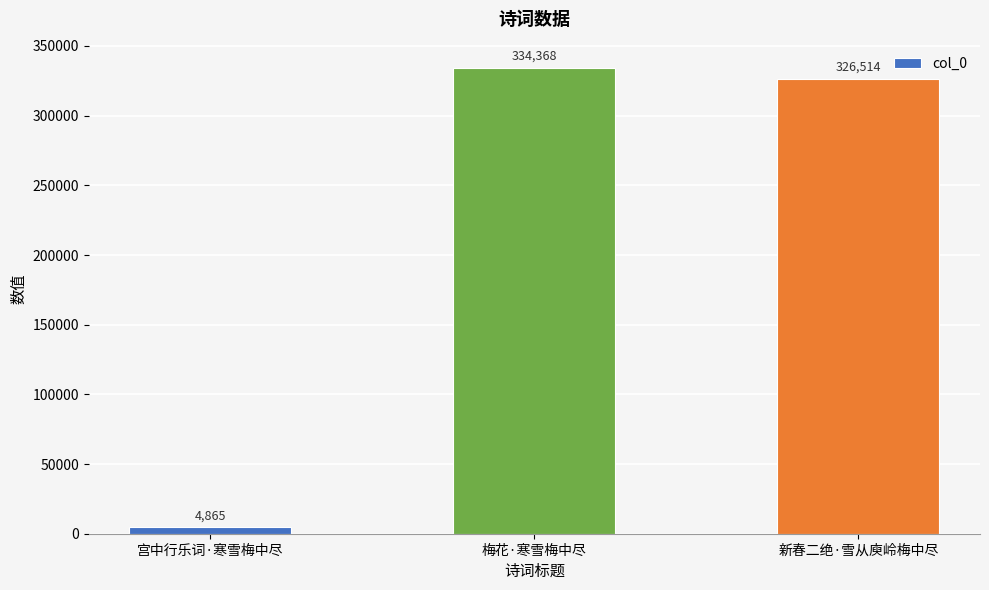

How many data points does each series have?

3